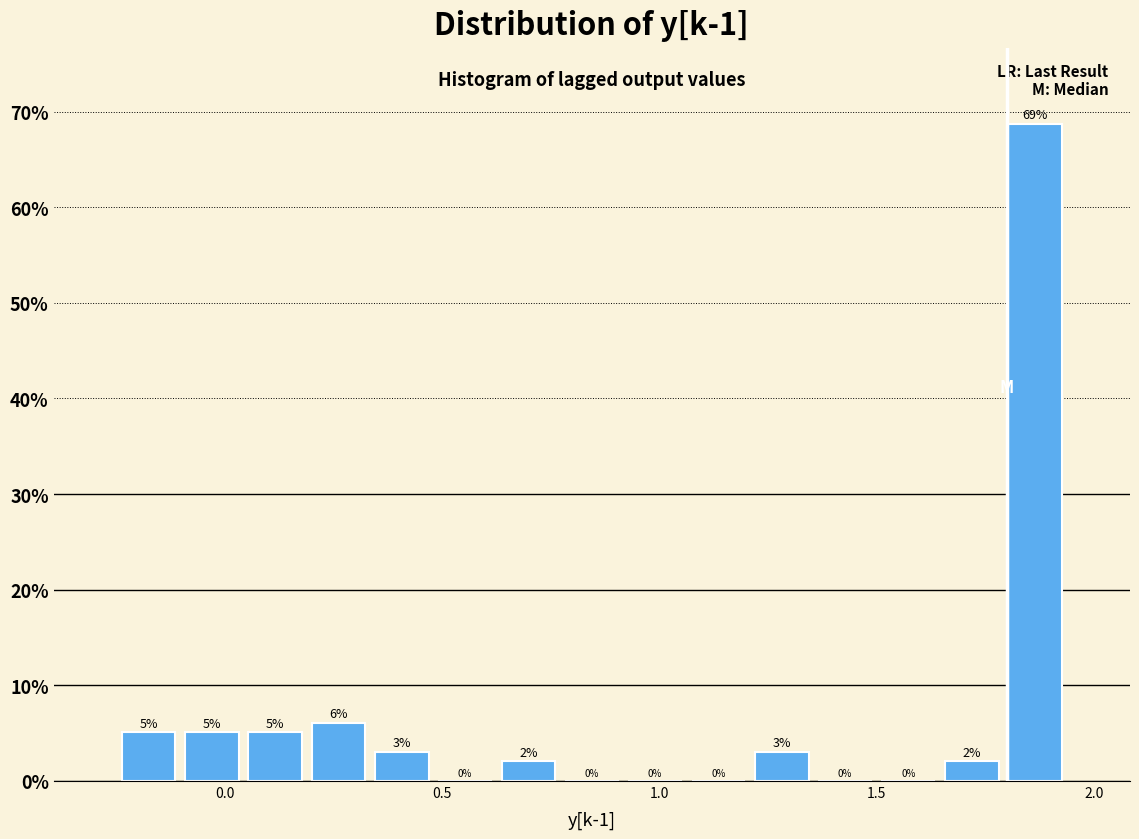

Read against the x-axis, roughly where is the centre of the tallest bar?

1.85